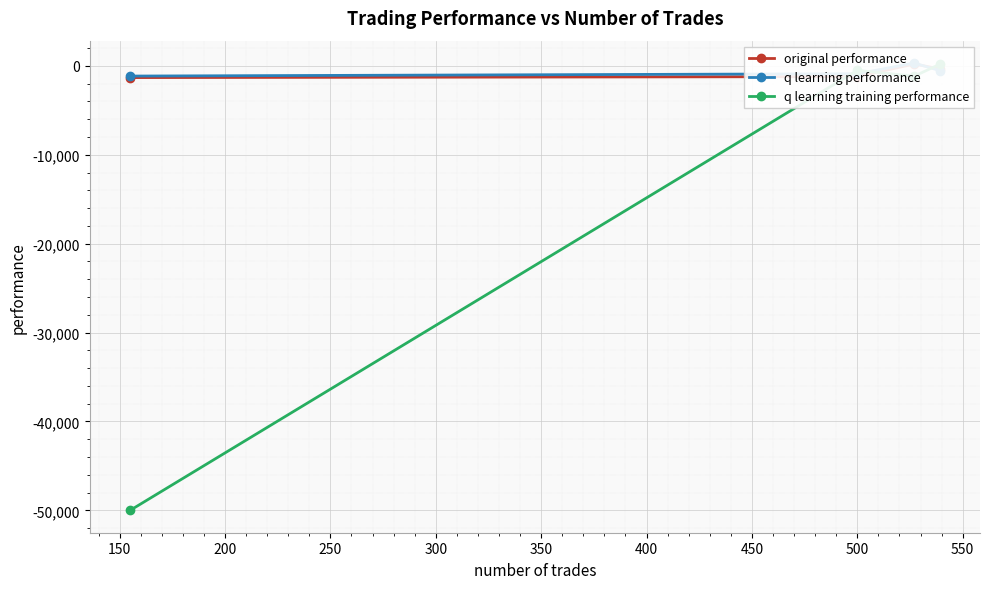

True or false: original performance has a value of -1894.9 at 500.

False